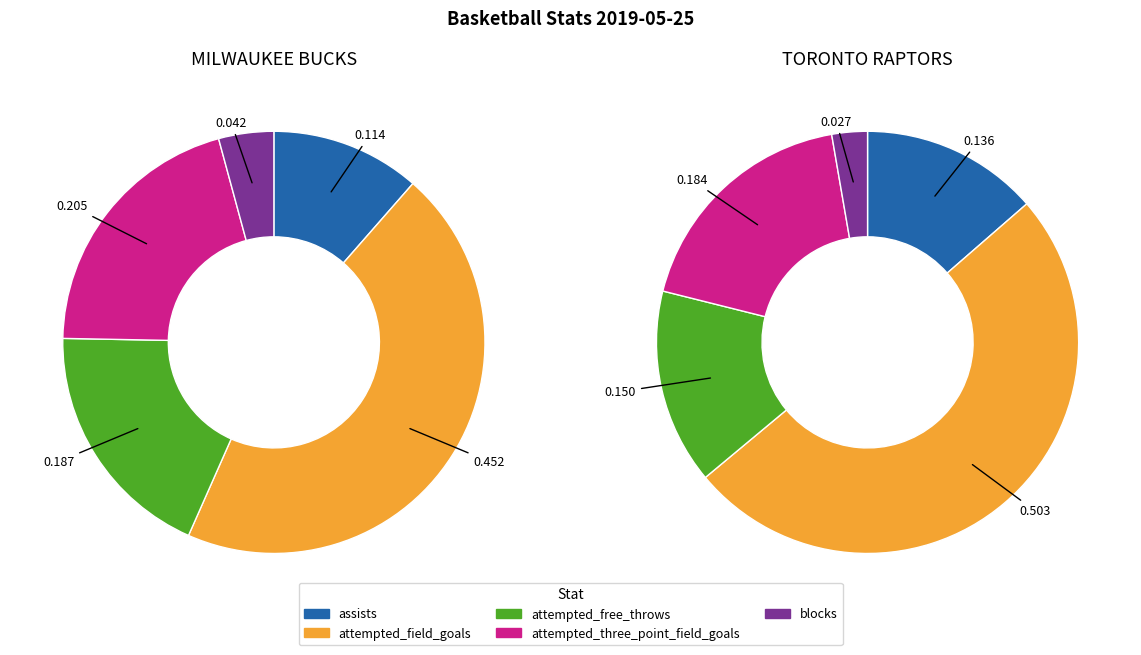

True or false: Team.TORONTO_RAPTORS accounts for 48% of the total.

False